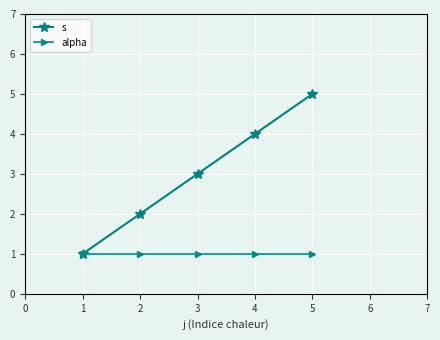

What is the difference between the highest and lowest values at 1?

0